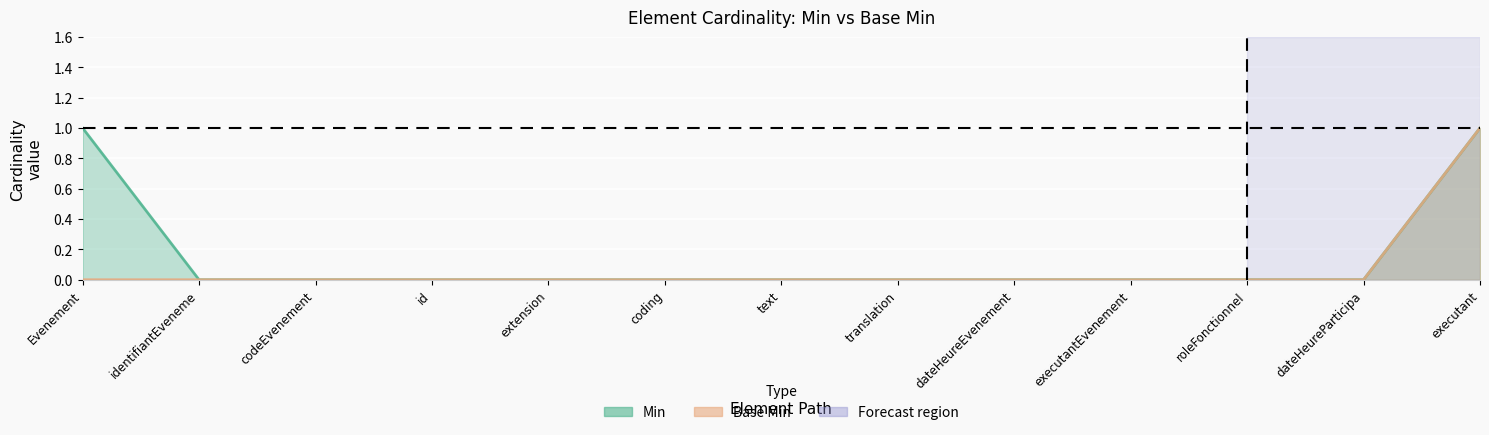

Is it true that Min equals 0 at dateHeureParticipa?

True